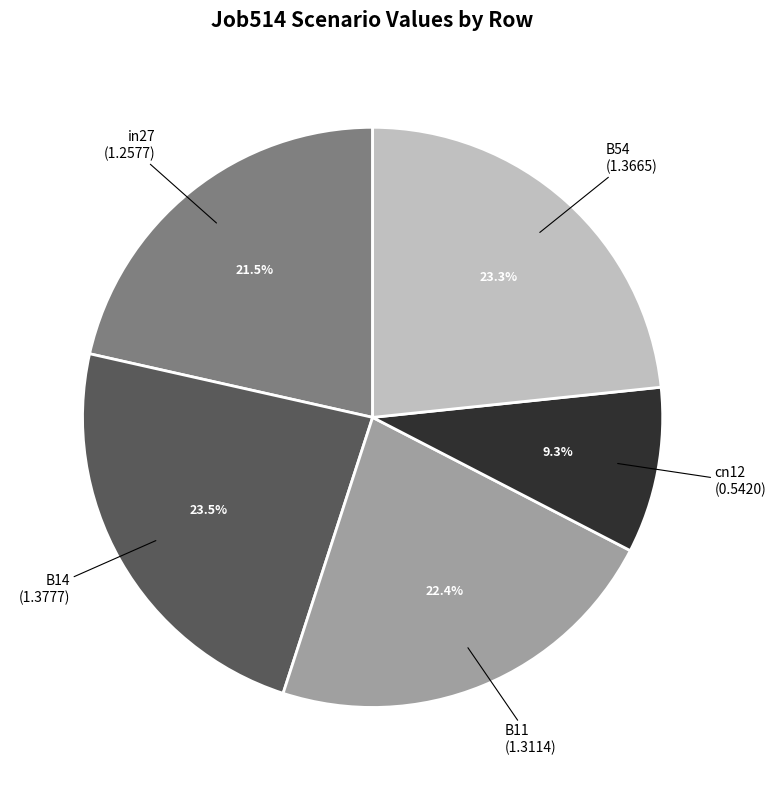

To the nearest percent, what percentage of the pie is cn12?

9%